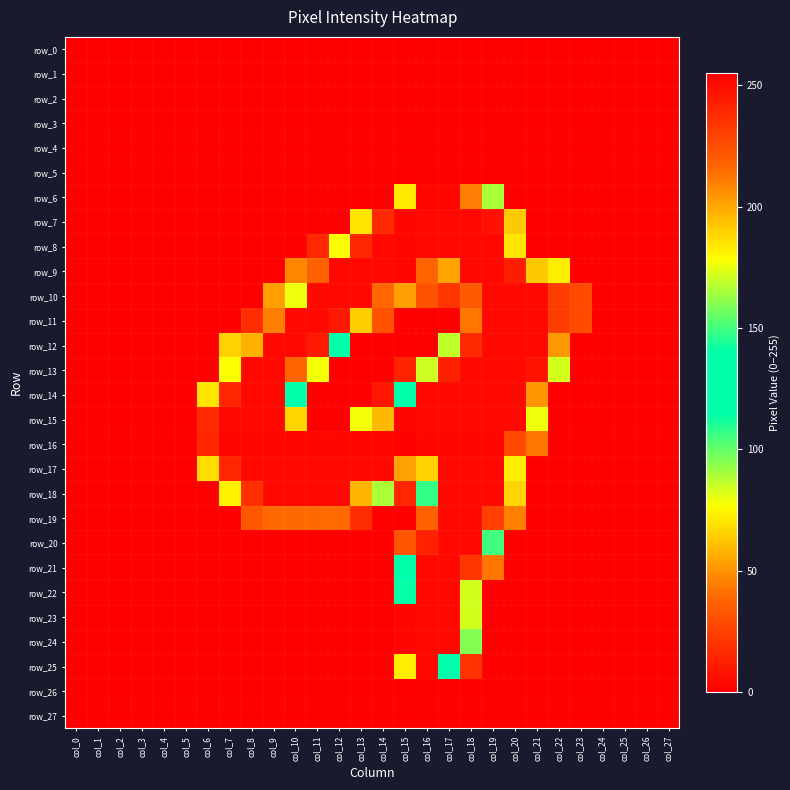

At which category does the chart reach its minimum across all series?

col_0